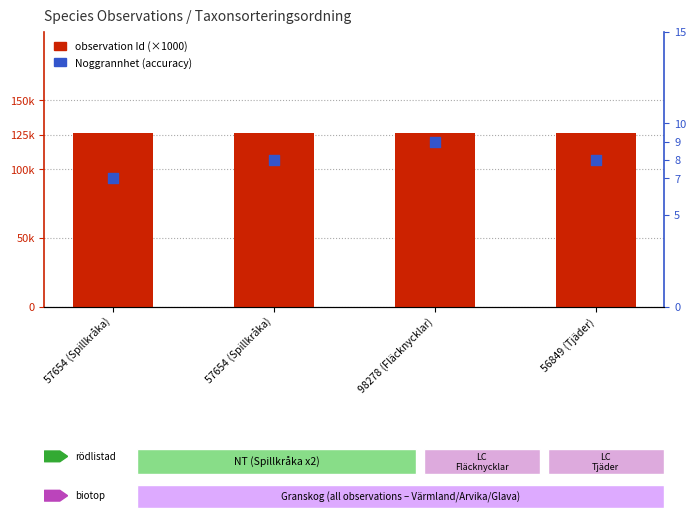

Is the value of Noggrannhet (accuracy) at 57654 (Spillkråka) greater than the value of observation Id (×1000) at 98278 (Fläcknycklar)?

No